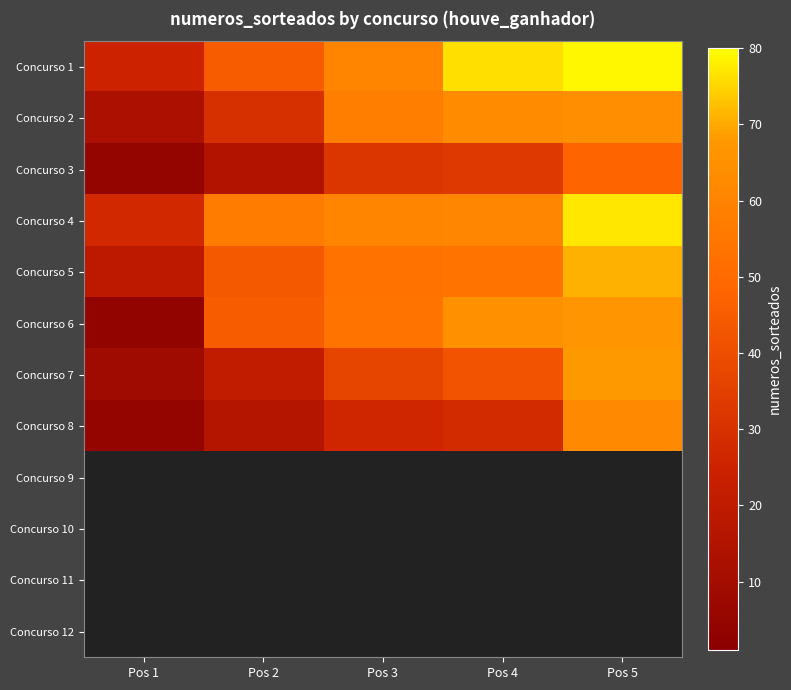

True or false: Concurso 8 has a value of 98.8 at Pos 5.

False